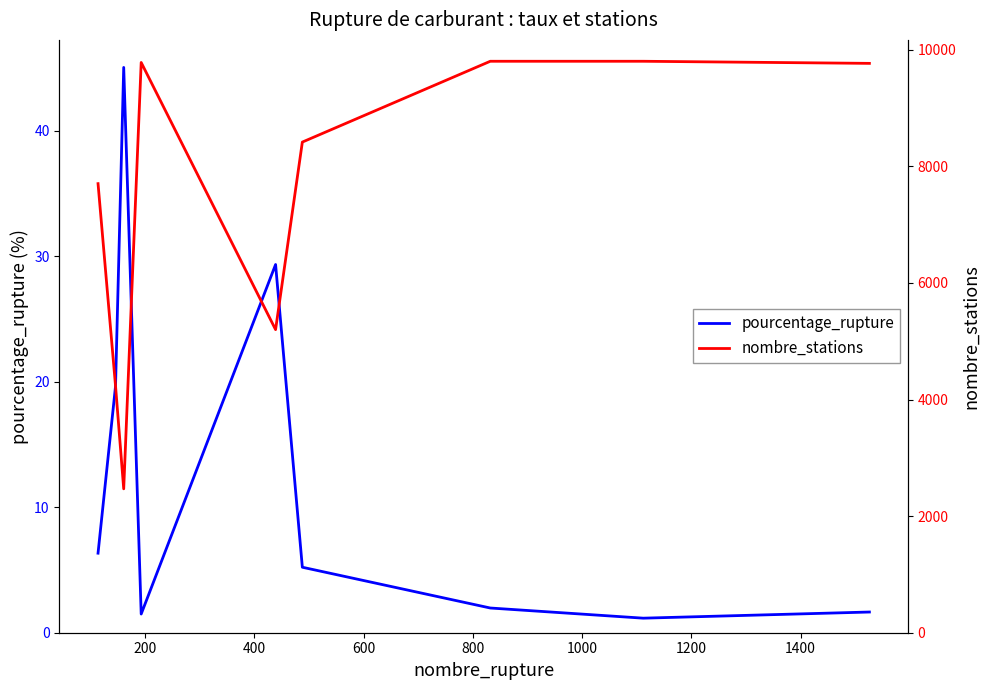

What is the total value across all series at 1400?

9803.2